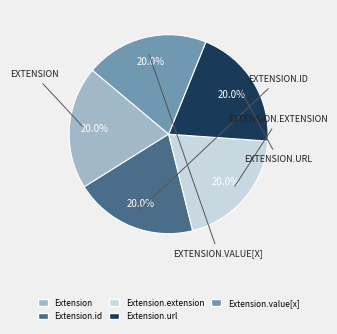

To the nearest percent, what is the difference between the largest and smallest slice percentages?

0%